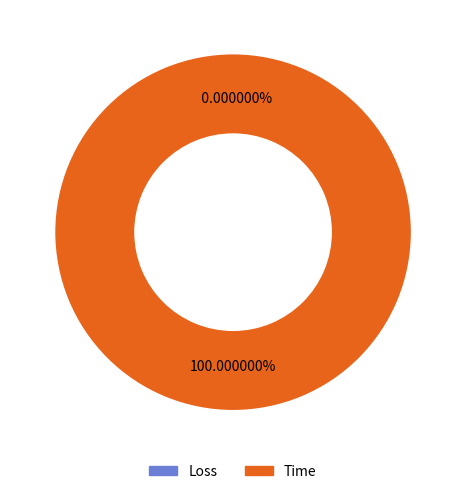

Is it true that Loss is 10% of the pie?

False